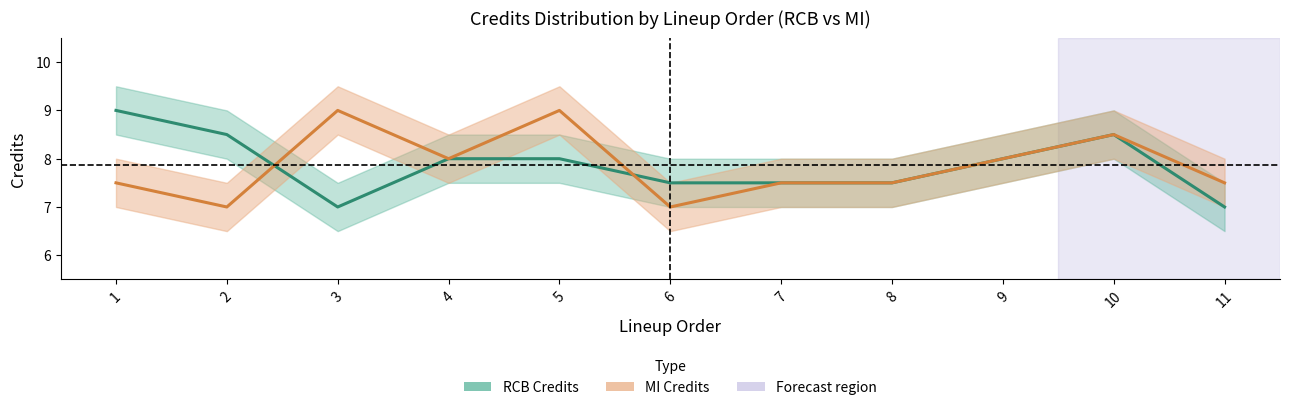

Where do MI Credits and RCB Credits first cross each other?

2 and 3